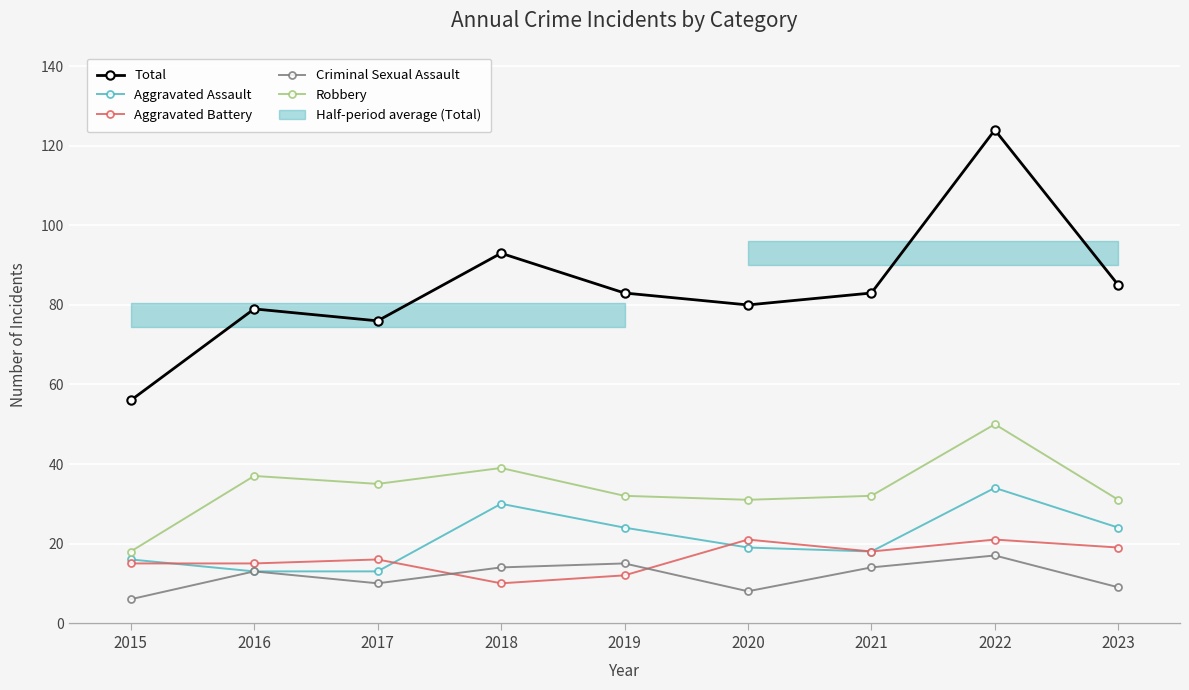

At how many categories does at least one series exceed 82?

5